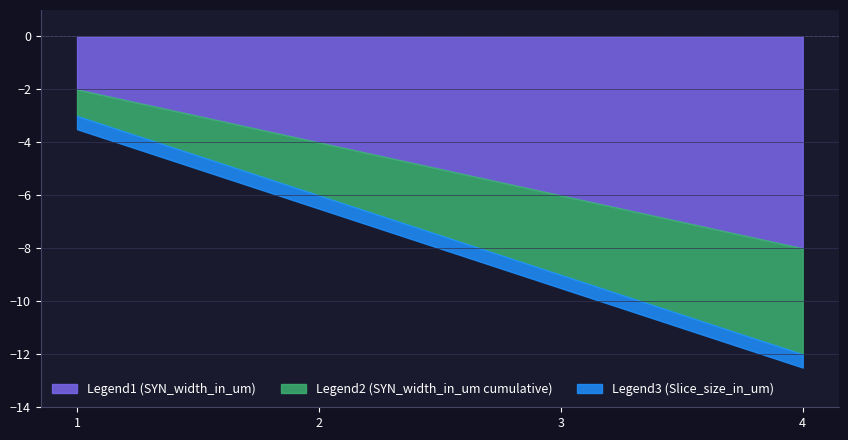

Which series has the widest spread of values?

Legend1 (SYN_width_in_um)